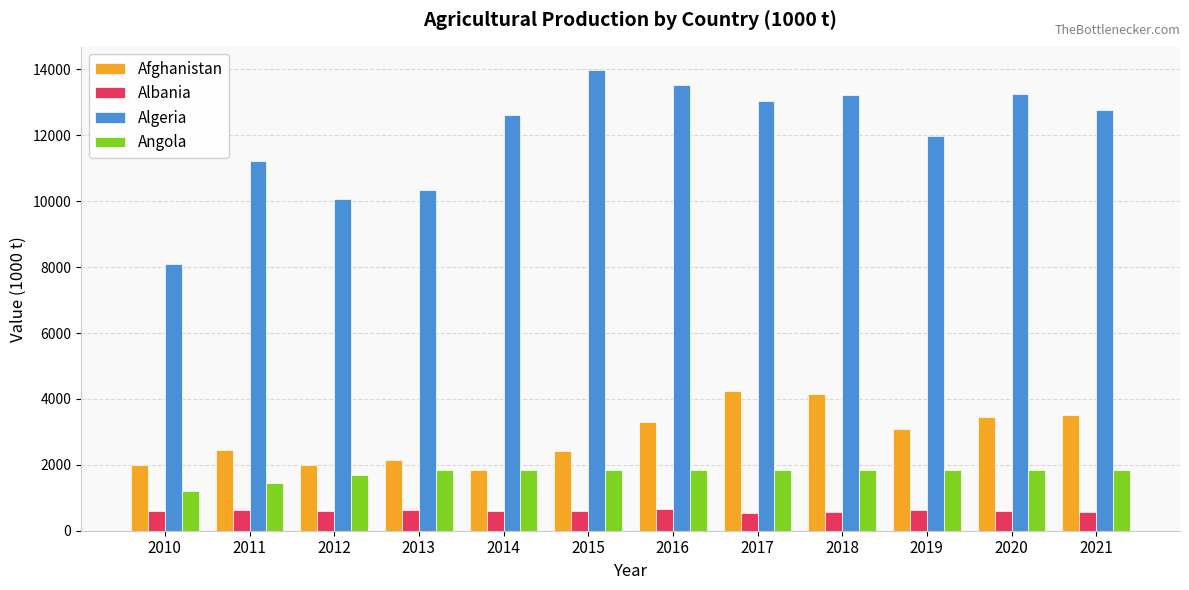

What is the average value of the Algeria series?

12010